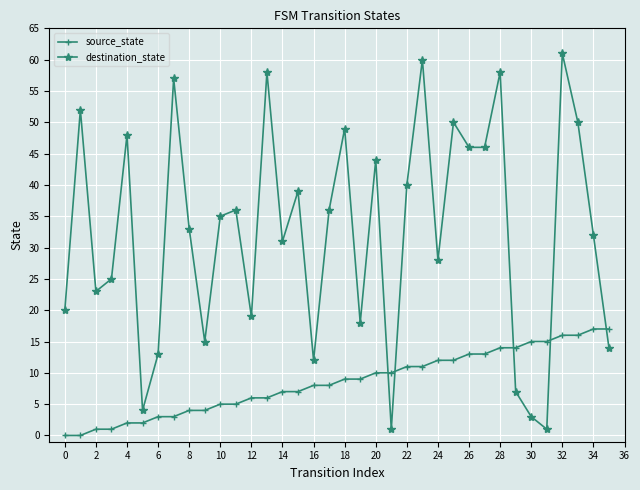

What is the average value of the destination_state series?

32